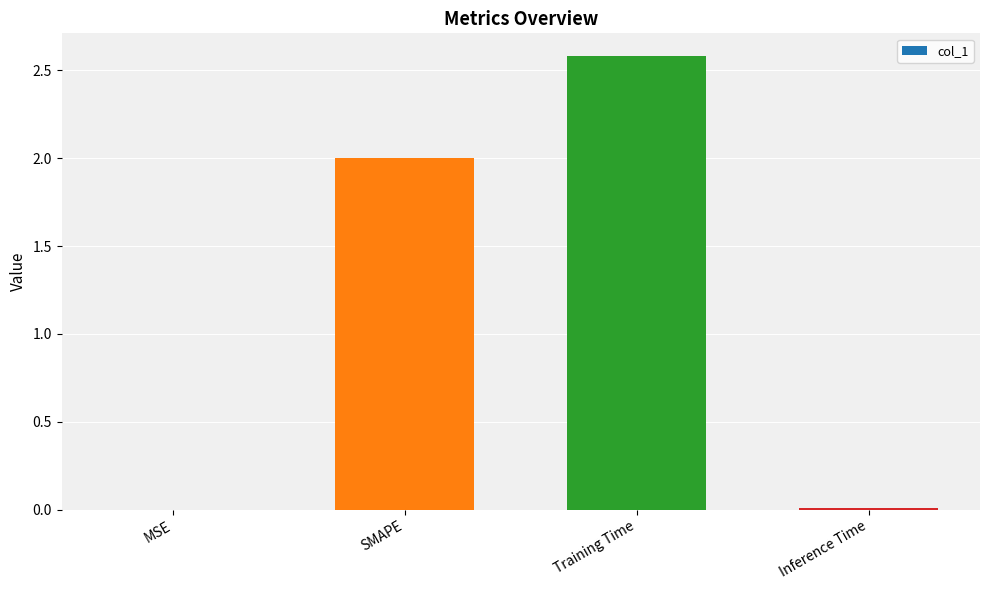

Which has a higher value, Training Time or SMAPE?

Training Time